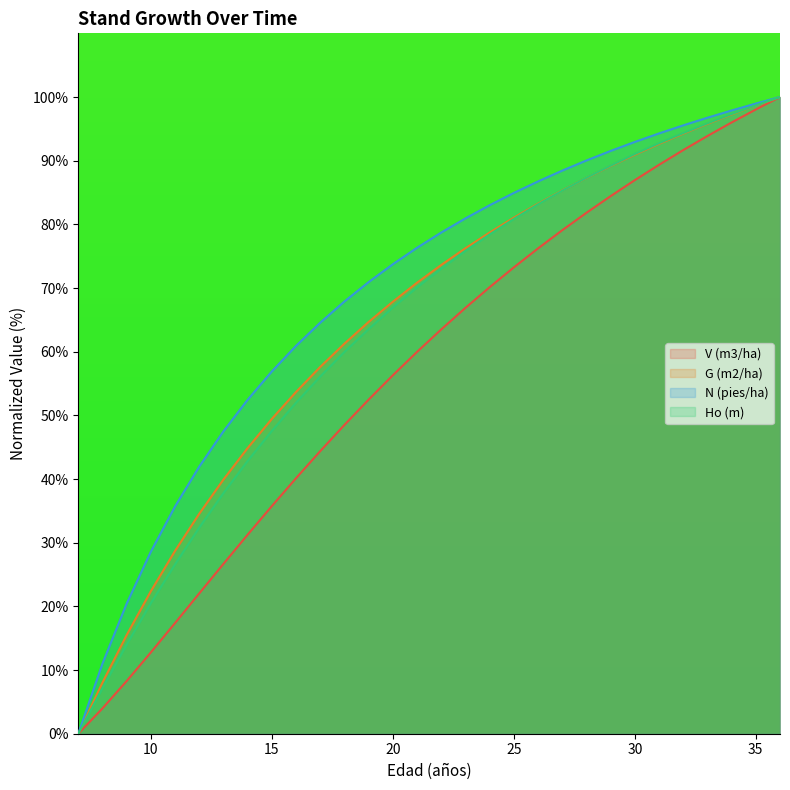

Is it true that V (m3/ha) equals 50.4 at 29?

False